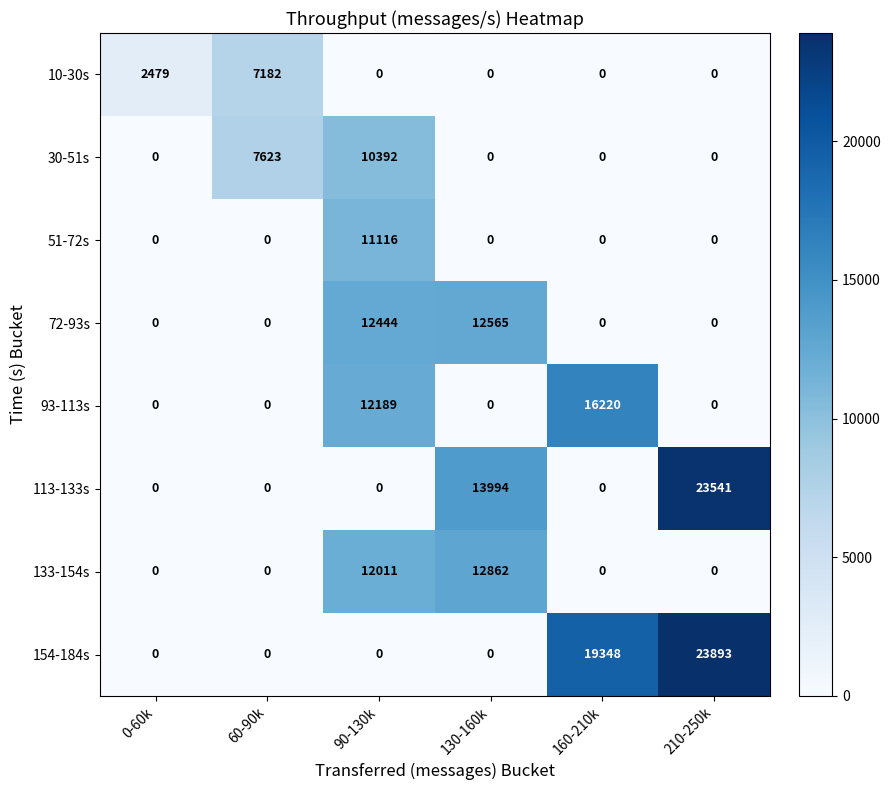

Which category has the highest value across all series?

210-250k